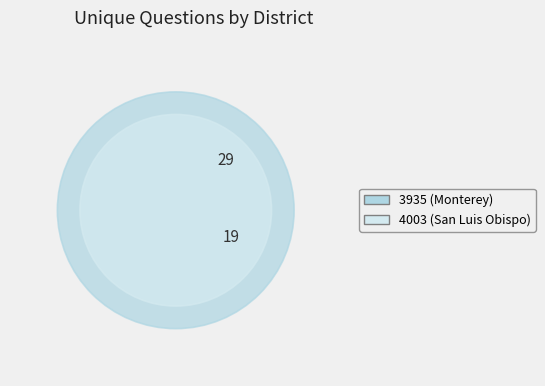

Which has a higher value, 3935 (Monterey) or 4003 (San Luis Obispo)?

3935 (Monterey)